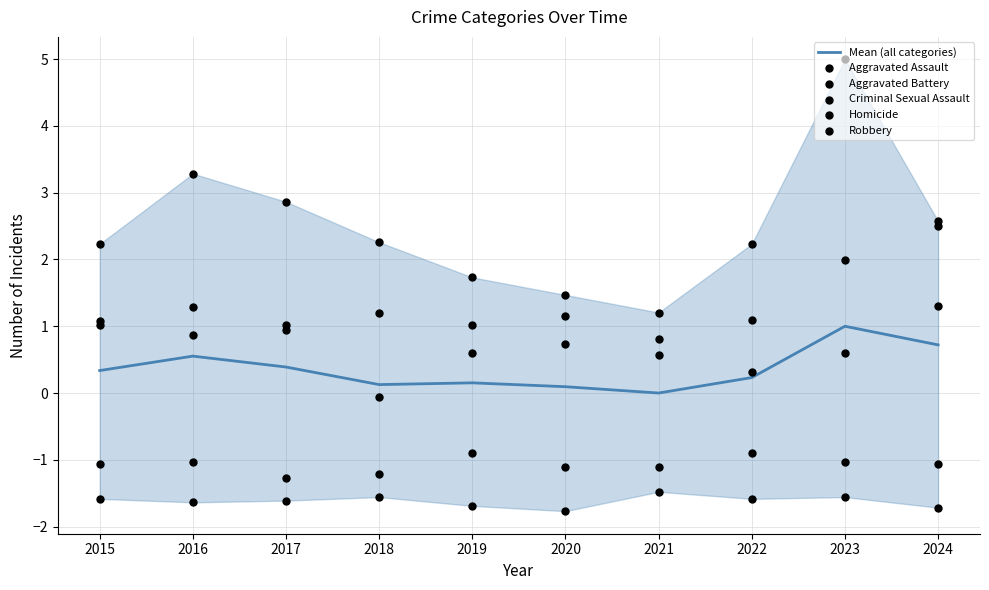

Which series has the largest total across all categories?

Robbery